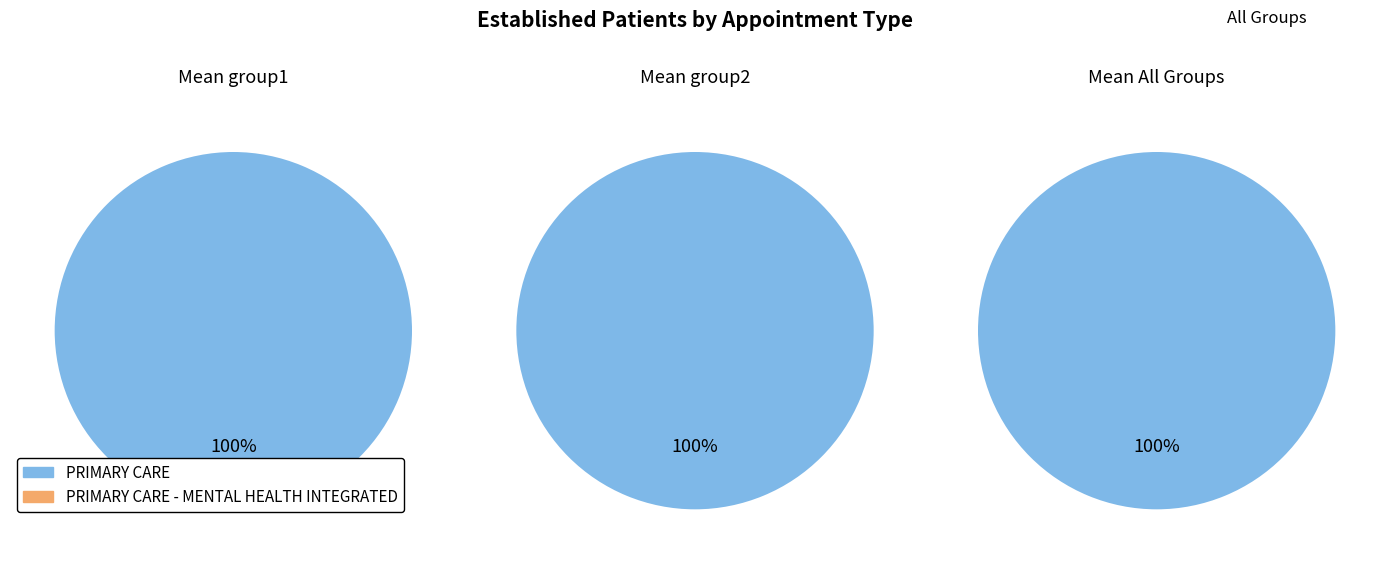

Is it true that PRIMARY CARE is 93% of the pie?

False